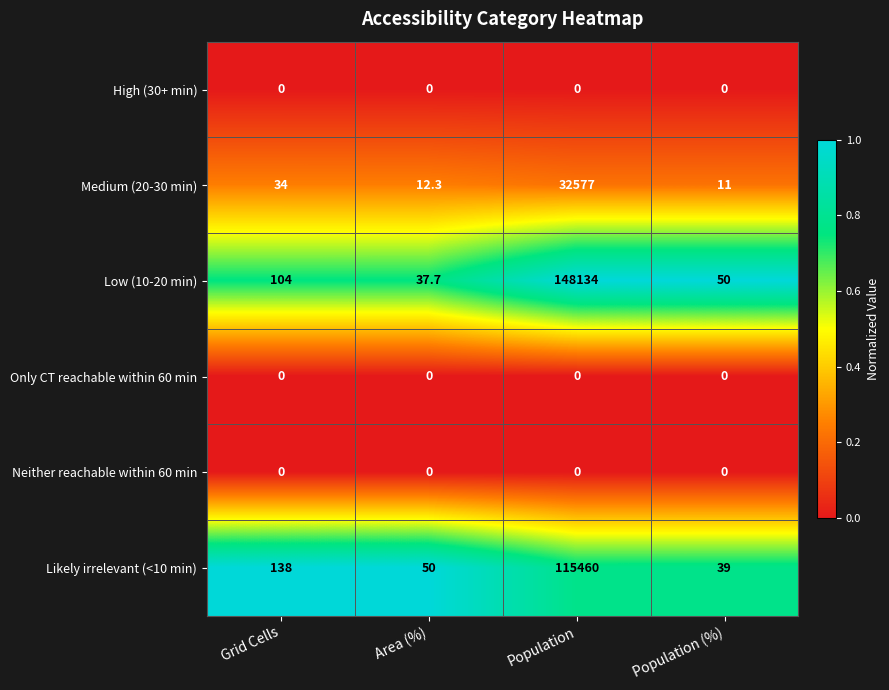

What is the difference between the maximum and minimum values in the Low (10-20 min) series?

148096.3